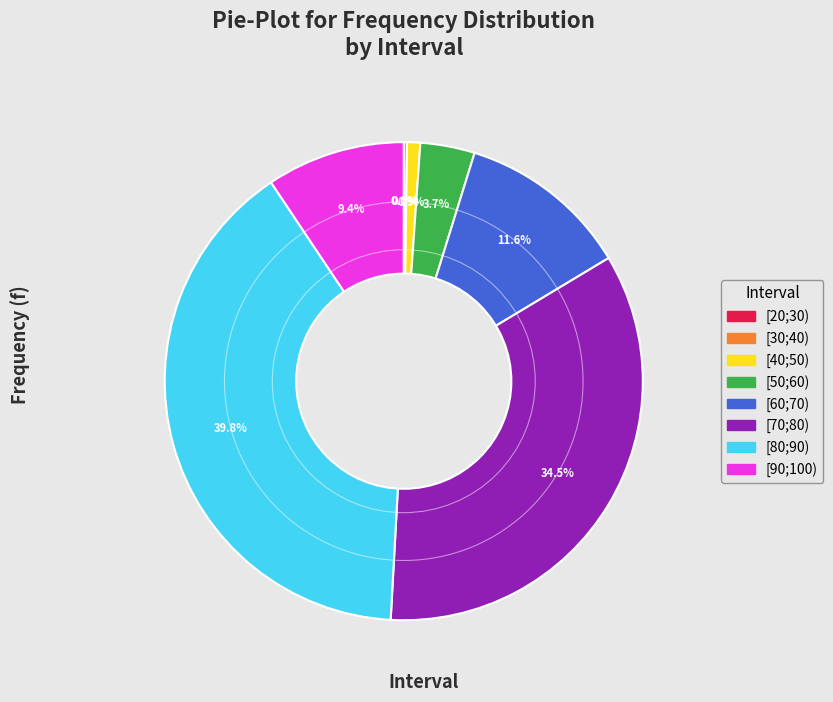

What is the ratio of the value at [80;90) to the value at [40;50)?

44.8